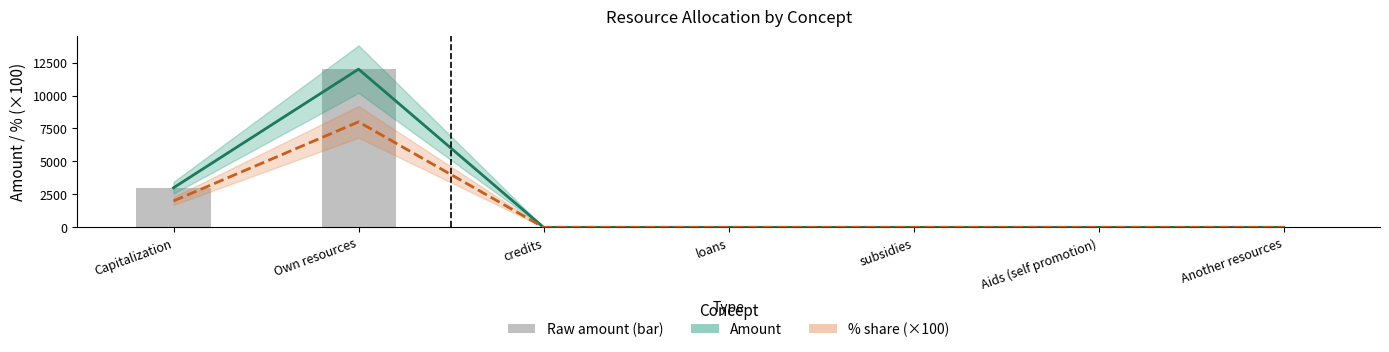

Is it true that Amount equals 0 at loans?

True